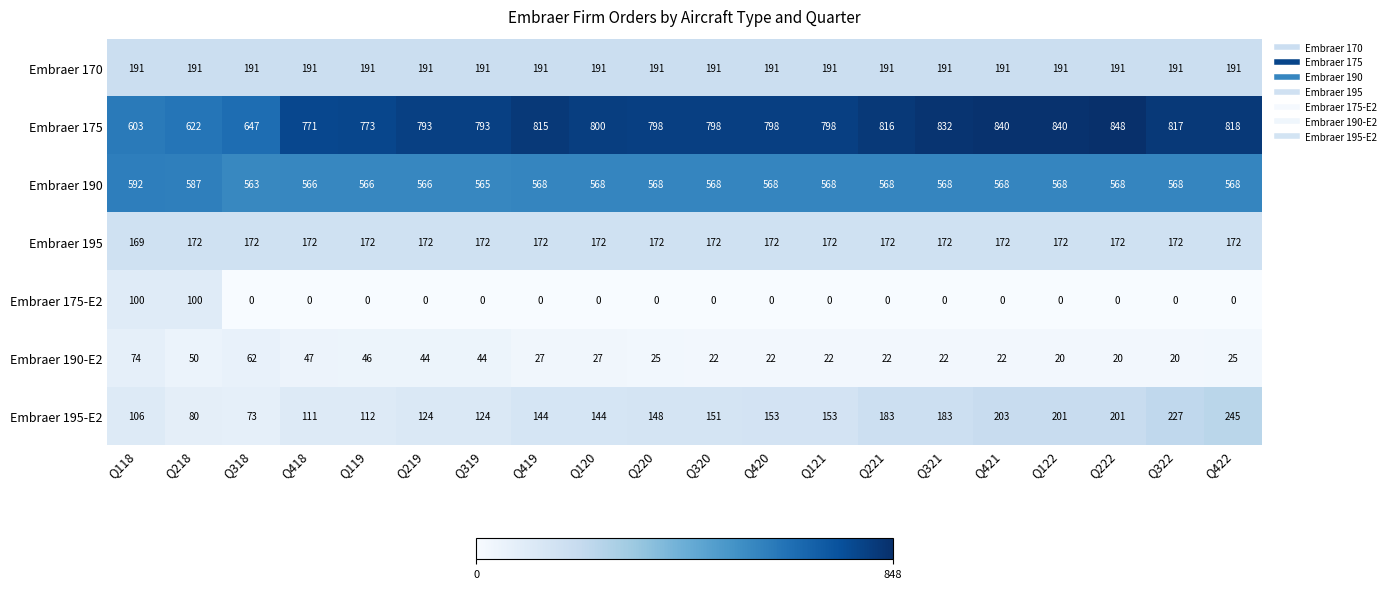

What is the lowest value of the Embraer 195 series?

169